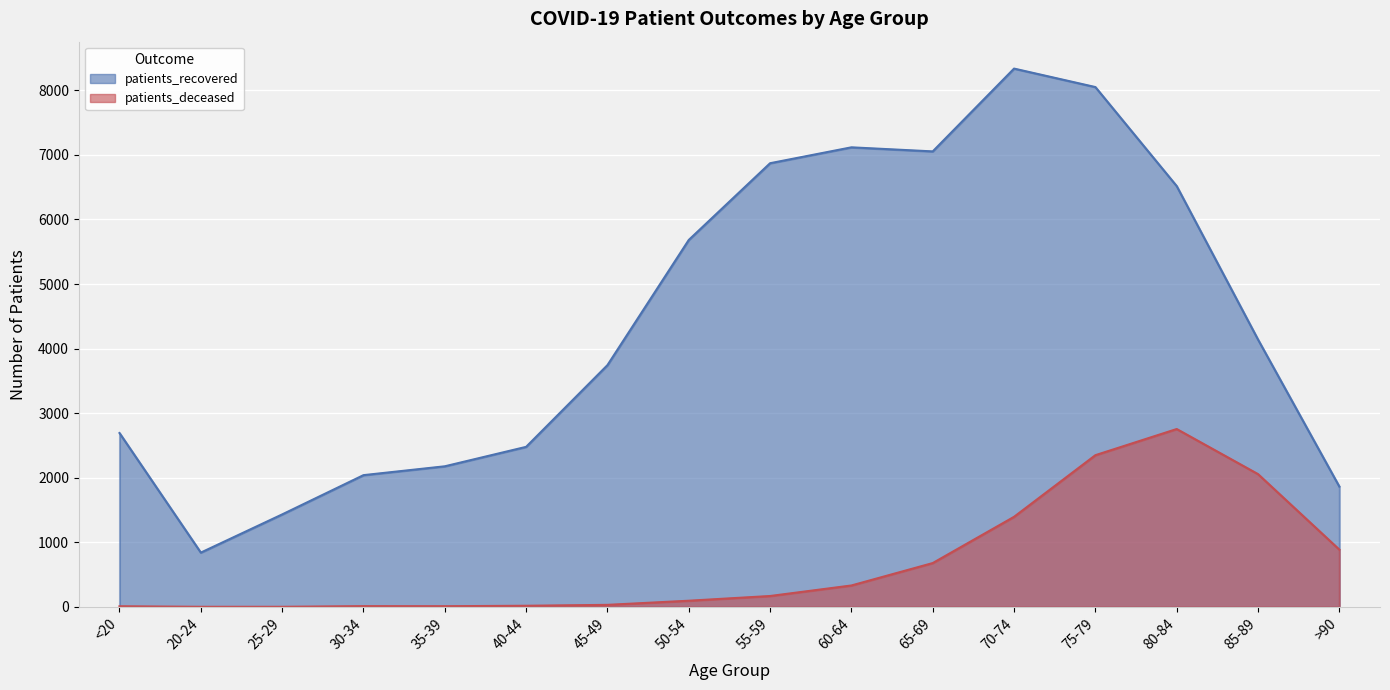

Where is the first local minimum for patients_recovered?

20-24